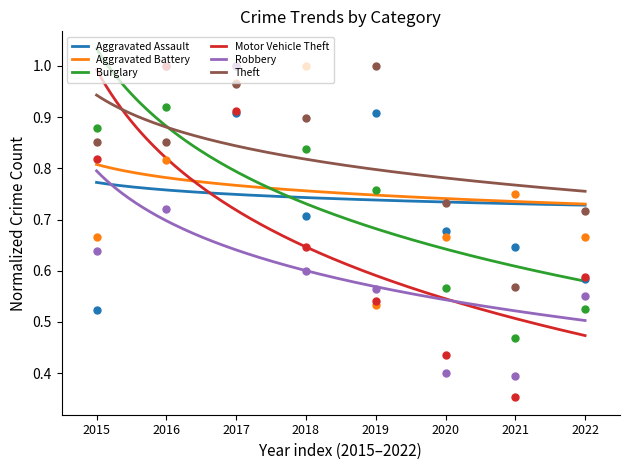

Which series contains the lowest Y value?

Motor Vehicle Theft